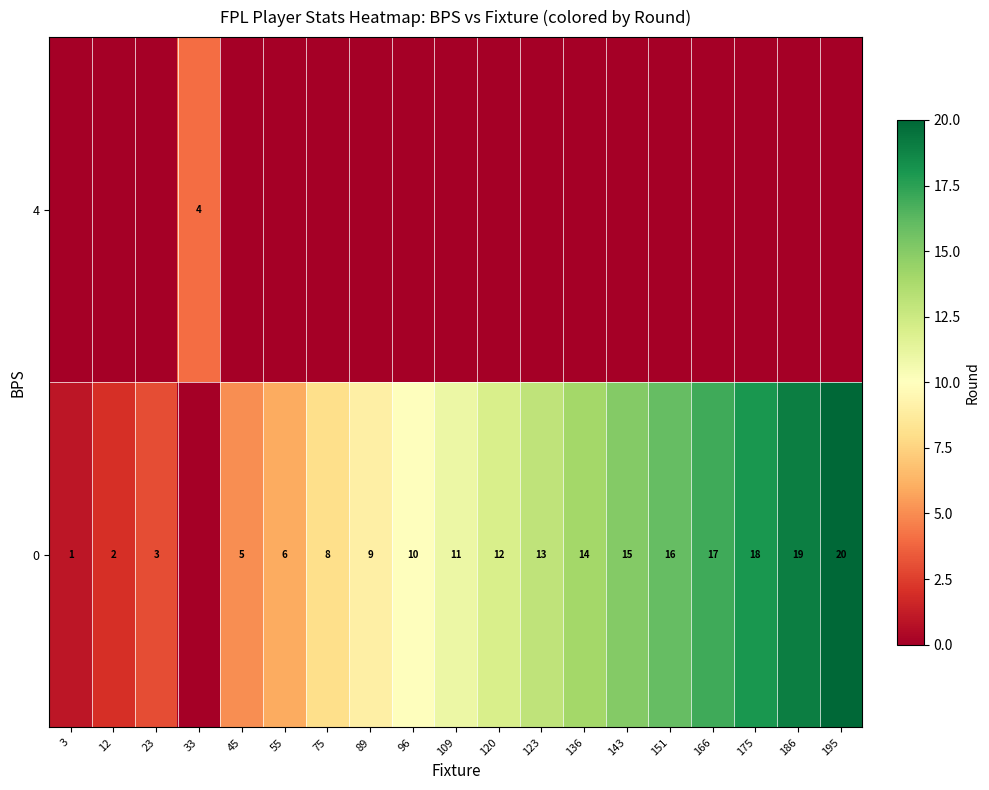

What is the total value across all series at 12?

2